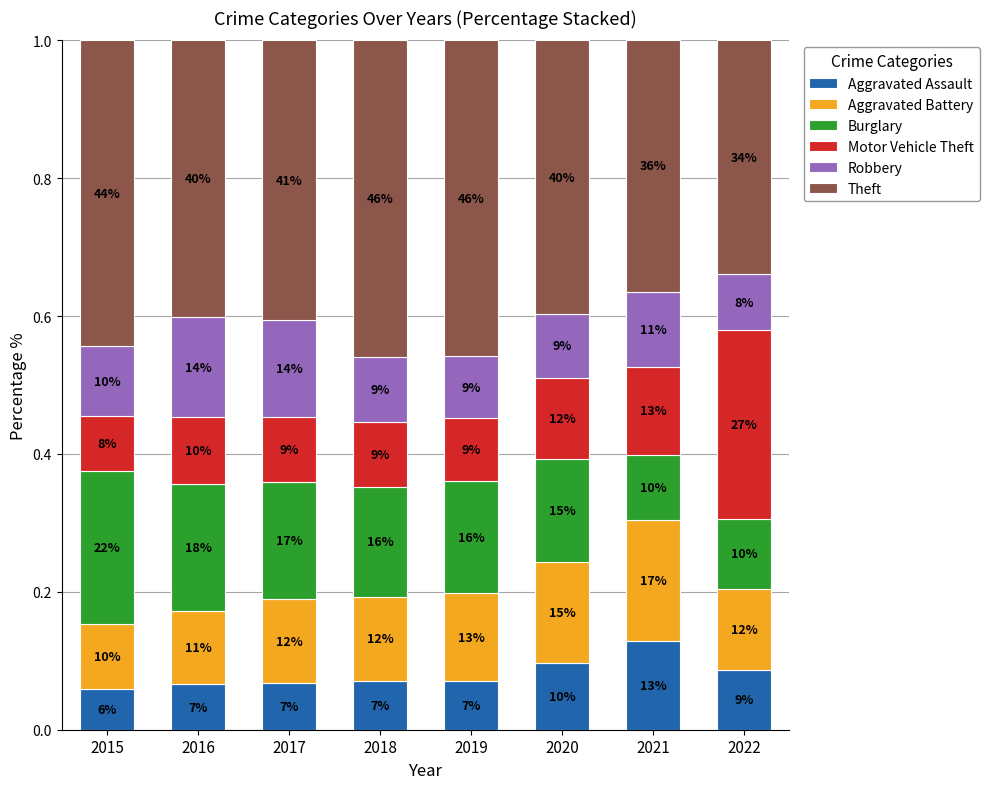

Does the chart contain stacked bars?

Yes